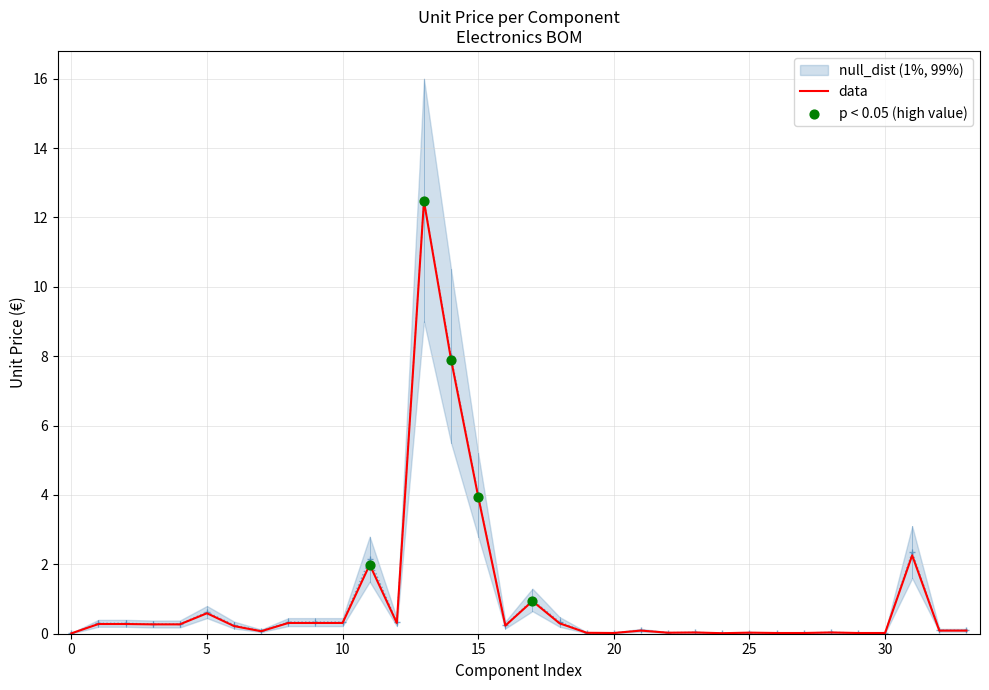

True or false: data has a value of 6.7 at 15.

False